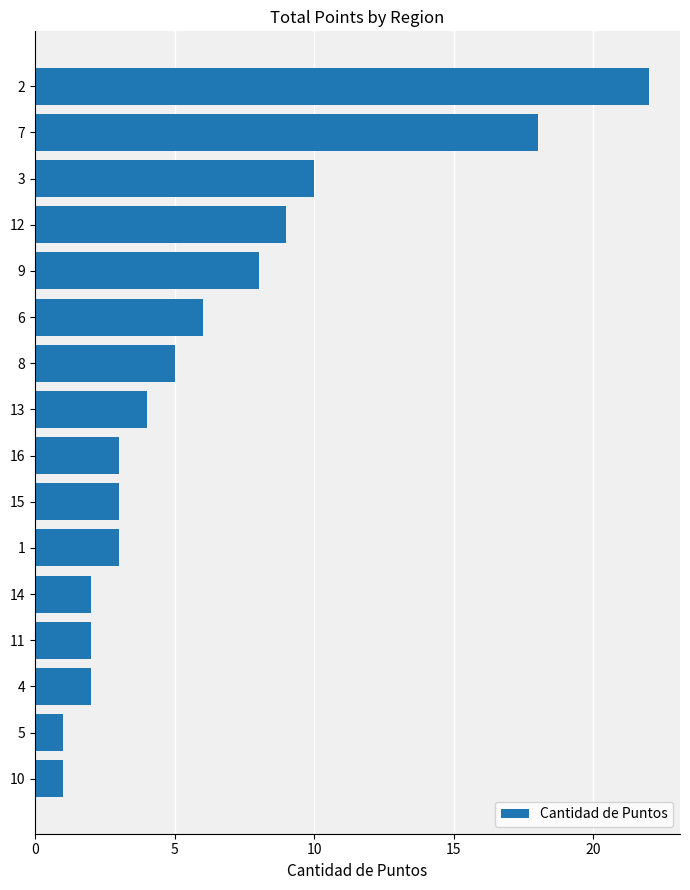

How many series are shown in this chart?

1